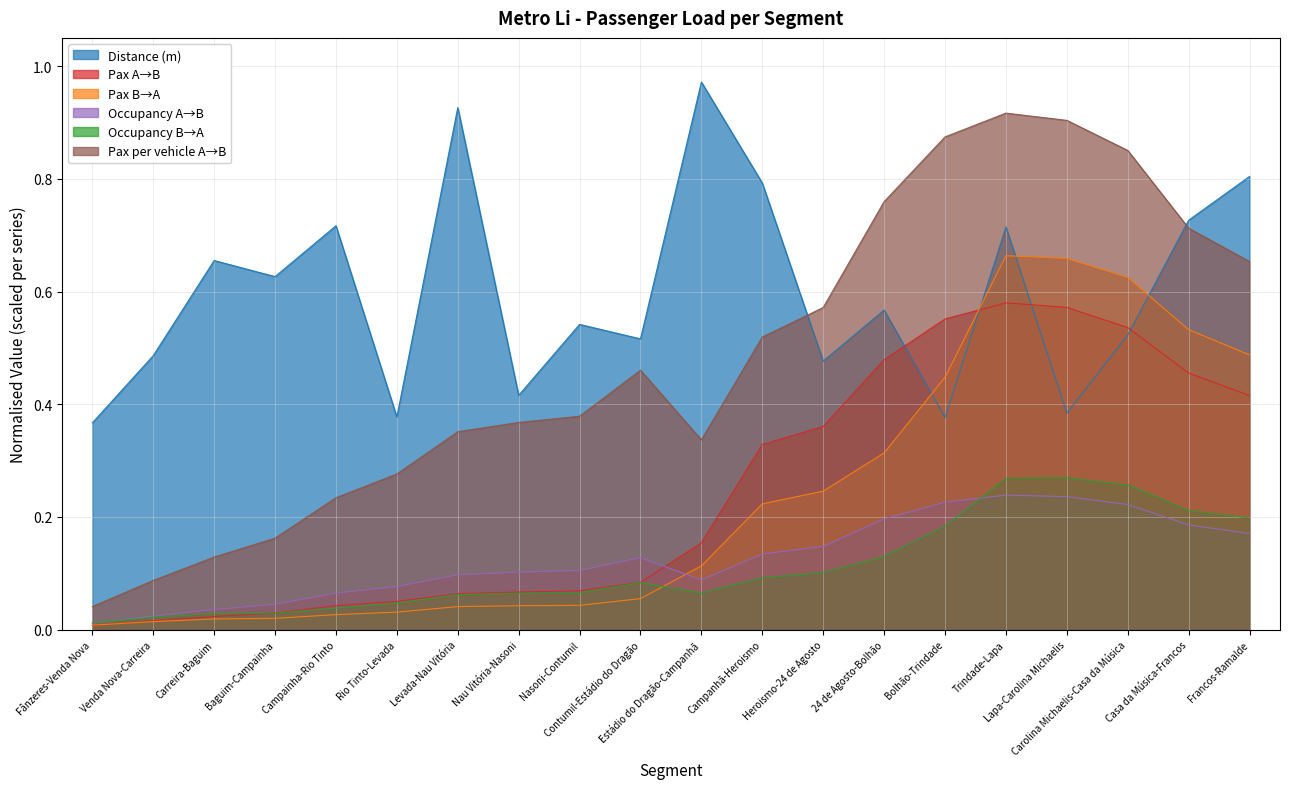

What is the total value across all series at Fânzeres-Venda Nova?

0.4